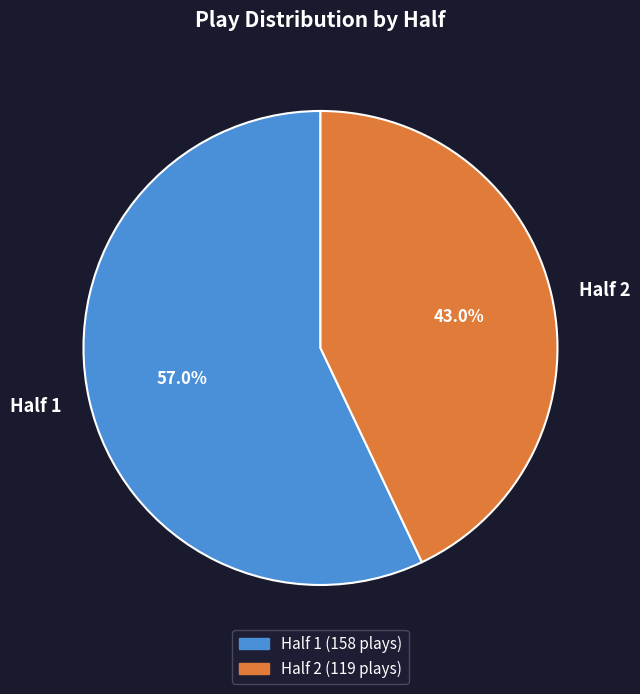

What percentage is the Half 2 slice, to the nearest percent?

43%